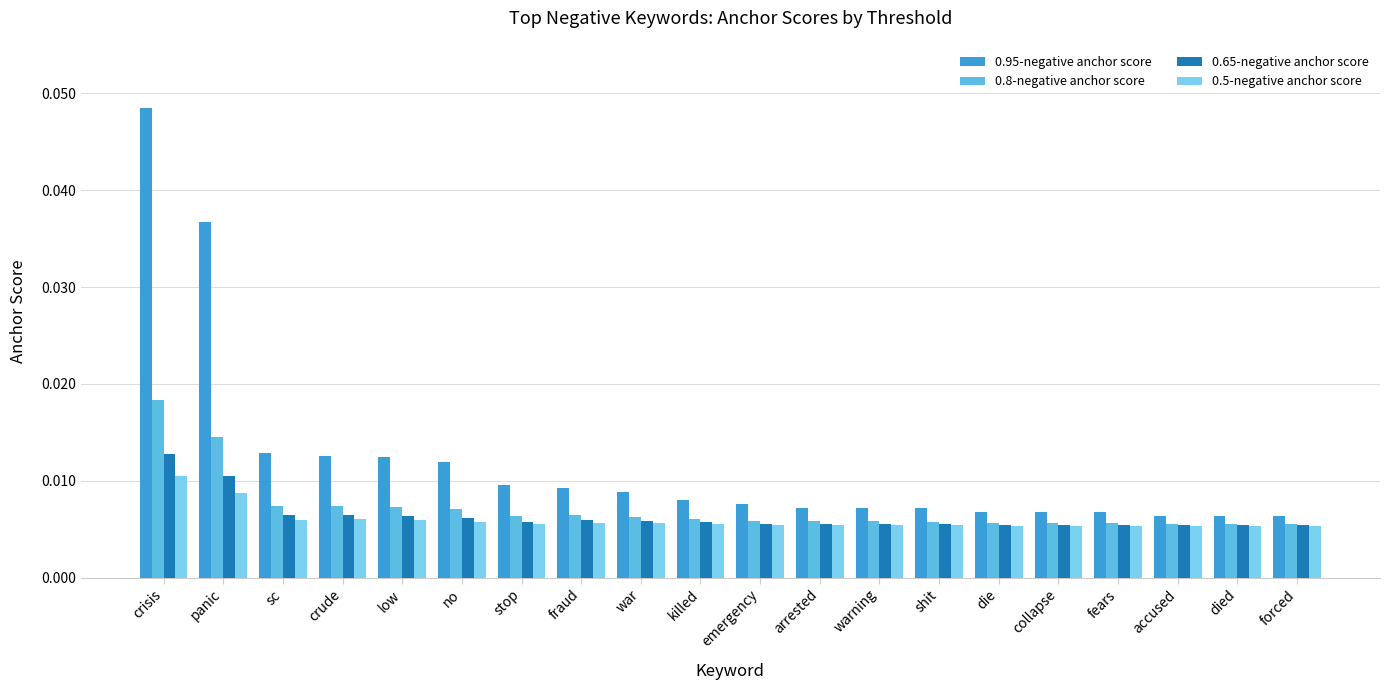

What position from the left is collapse?

16